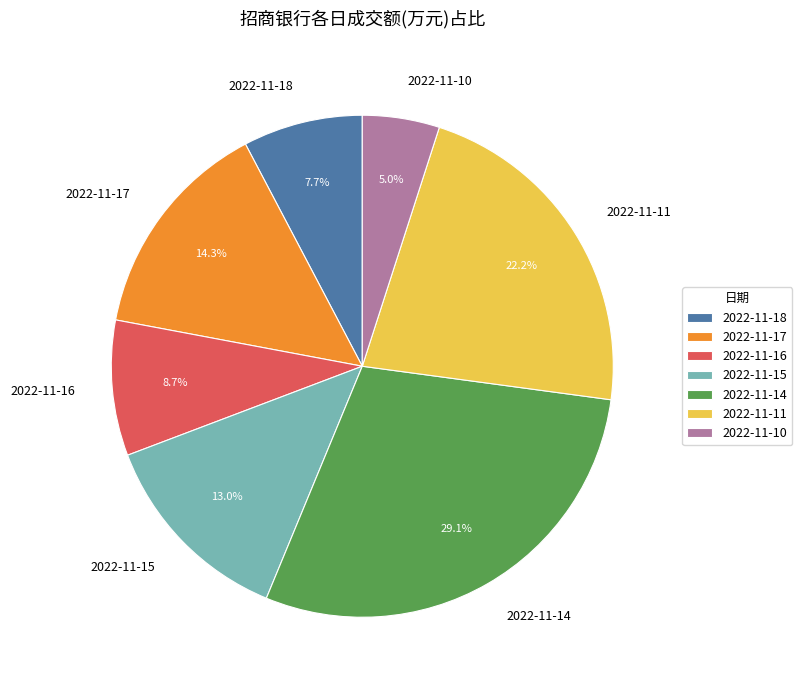

Is 2022-11-16 the majority of the pie?

No